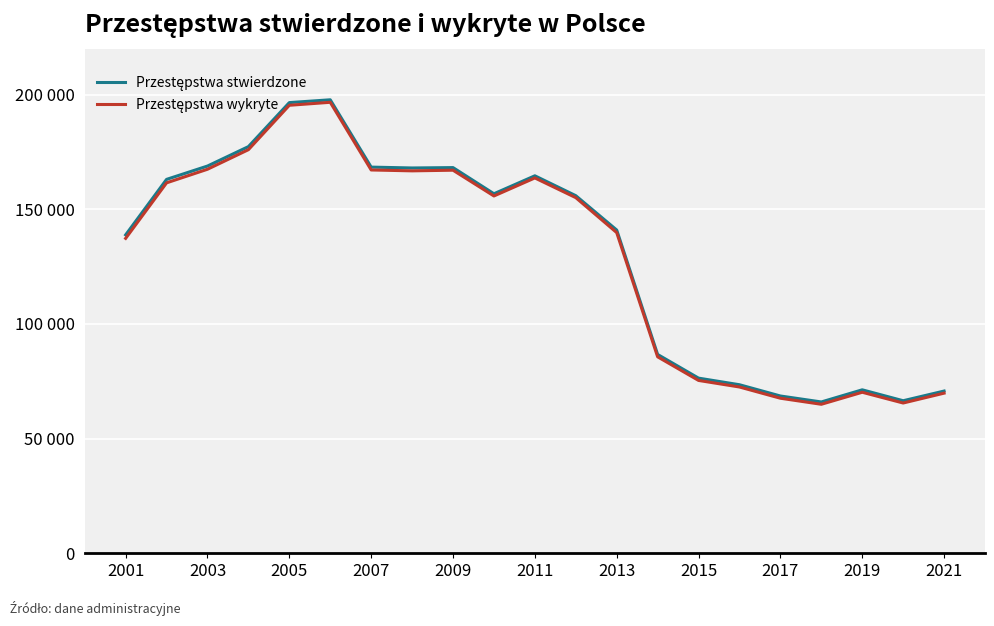

Is this an area chart (filled region under the line)?

No